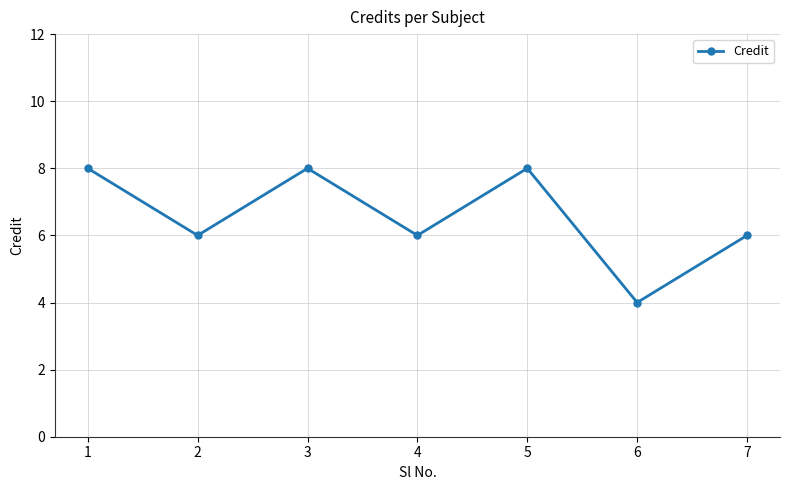

How many interior local valleys (lower than both neighbors) does the data have?

3